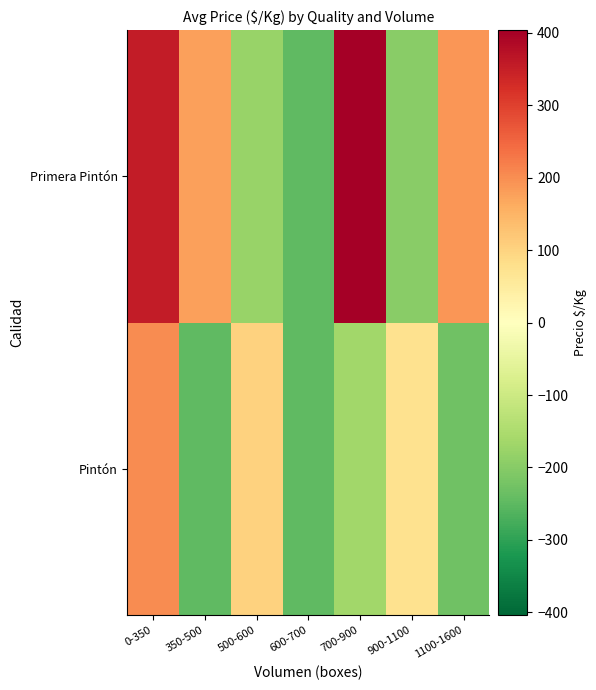

Reading left to right, what are all the values shown in this chart?

Pintón: 0-350=203.6	350-500=-246.4	500-600=103.6	600-700=-246.4	700-900=-165.1	900-1100=72.6	1100-1600=-227.6
Primera Pintón: 0-350=353.6	350-500=178.6	500-600=-179.5	600-700=-246.4	700-900=403.6	900-1100=-196.4	1100-1600=192.1